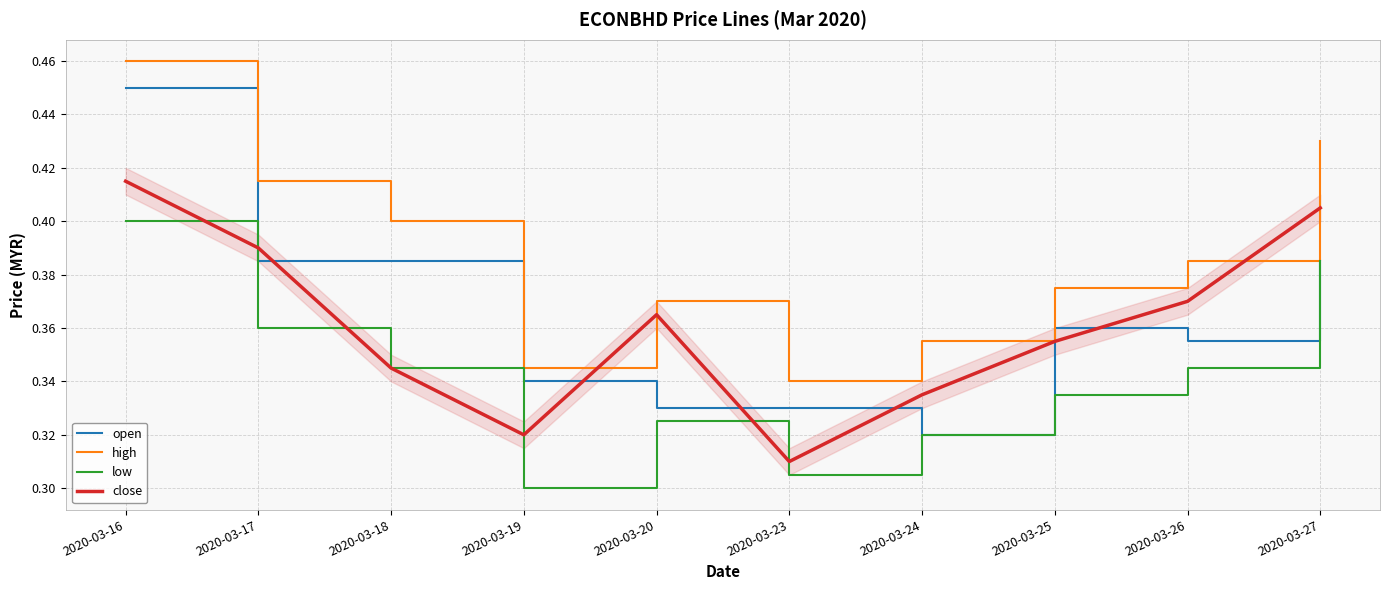

True or false: open and high cross at least once.

False